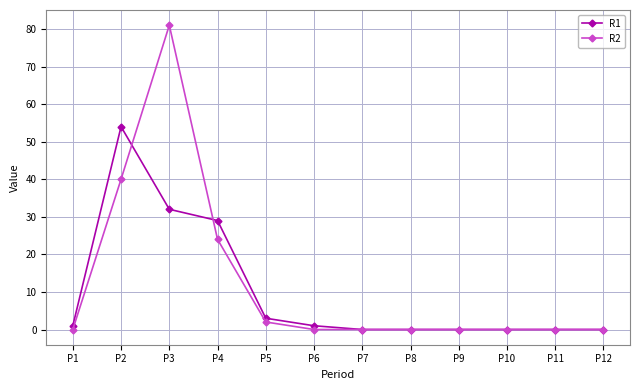

Rank the series at P4 from highest to lowest value.

R1, R2